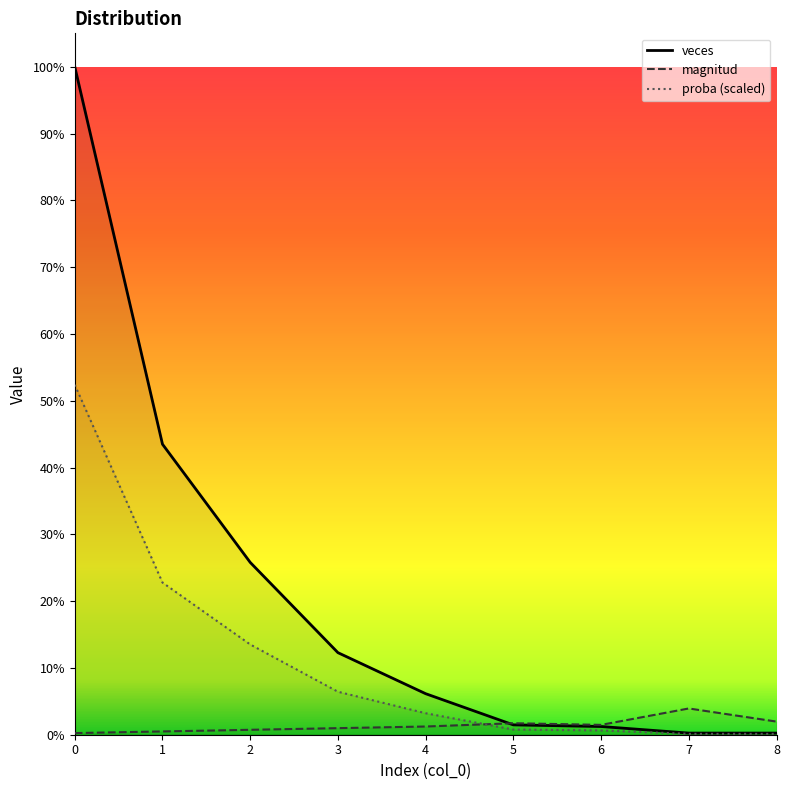

Which series has the largest range (max minus min)?

veces